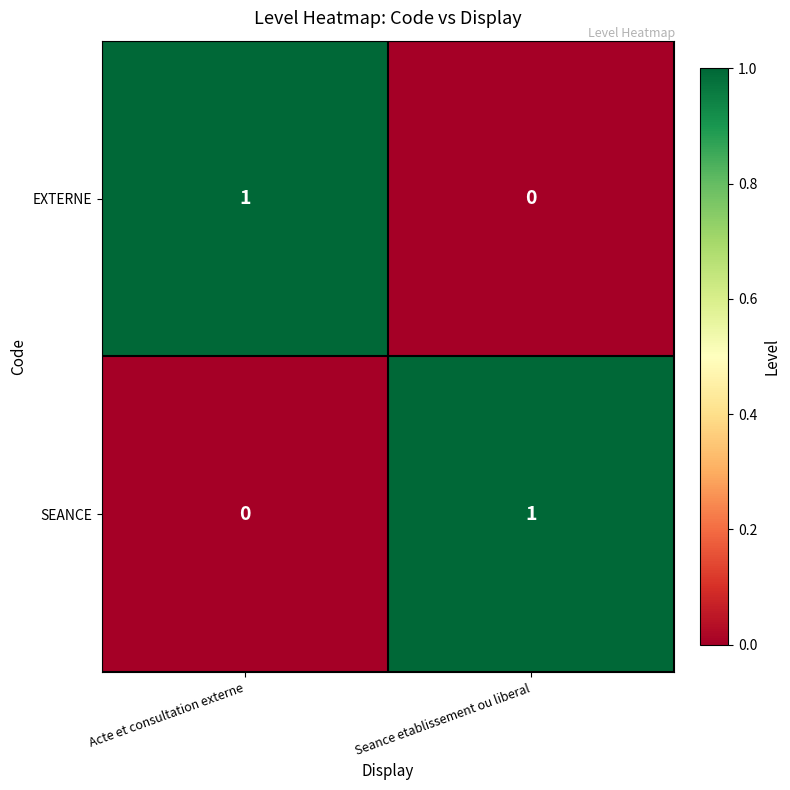

List the labels in order of SEANCE value, smallest first.

Acte et consultation externe, Seance etablissement ou liberal